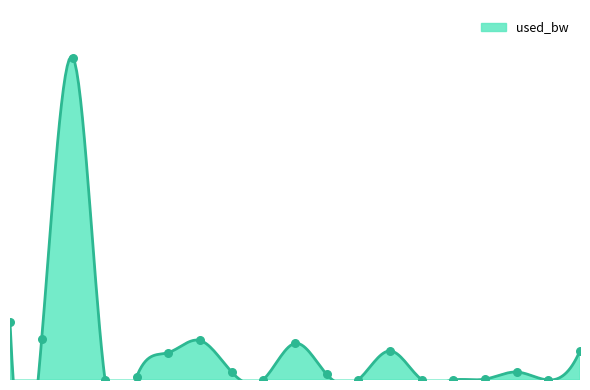

What is the change in value from 2-4 to 2-7?

+16761.6